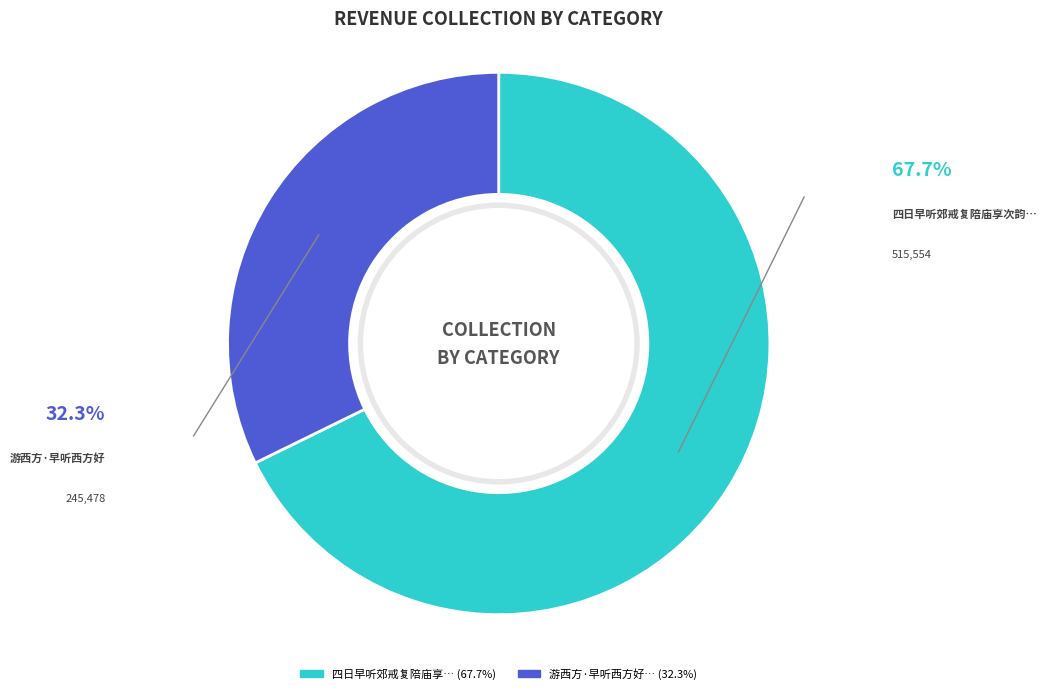

Does any single category account for the majority?

Yes